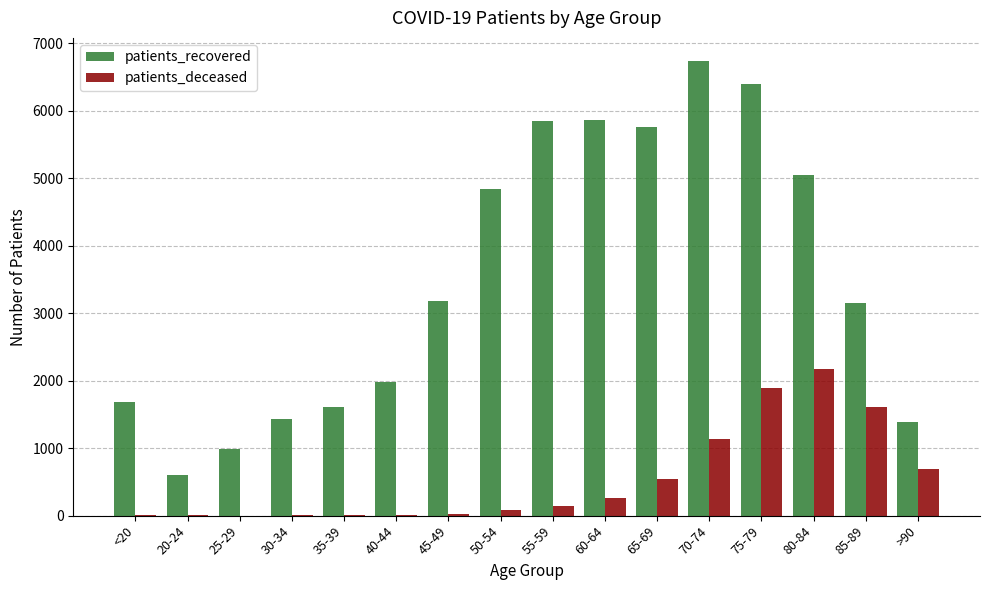

What value does the patients_deceased series have at 55-59, to the nearest 50?

150